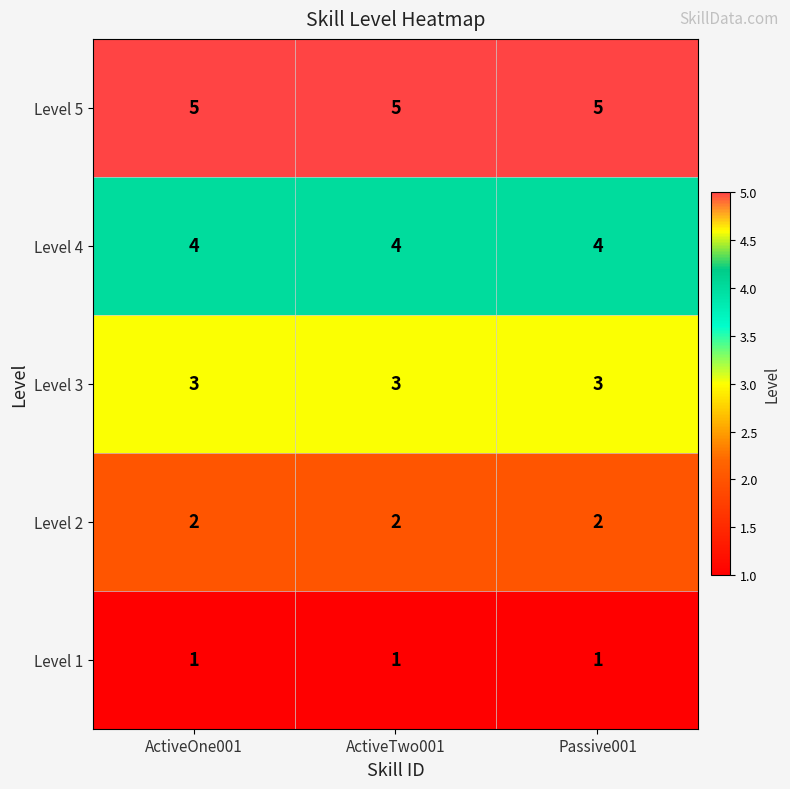

What is the maximum value shown in the chart?

5